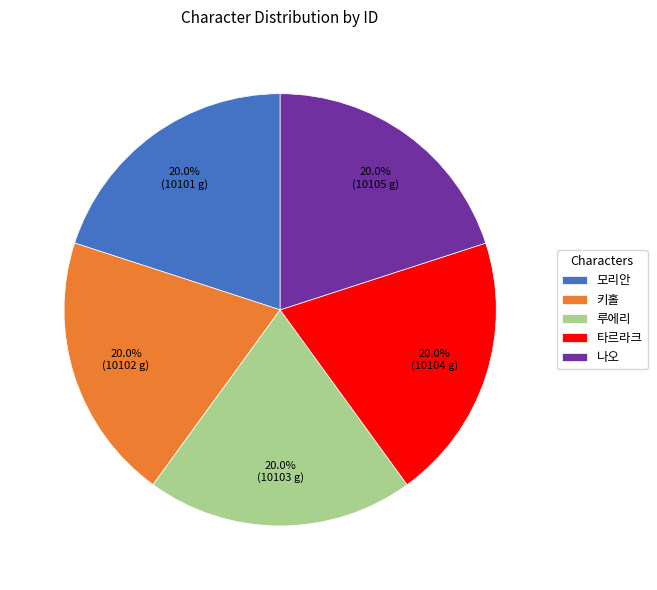

What percentage do 루에리 and 나오 together represent?

40.0%